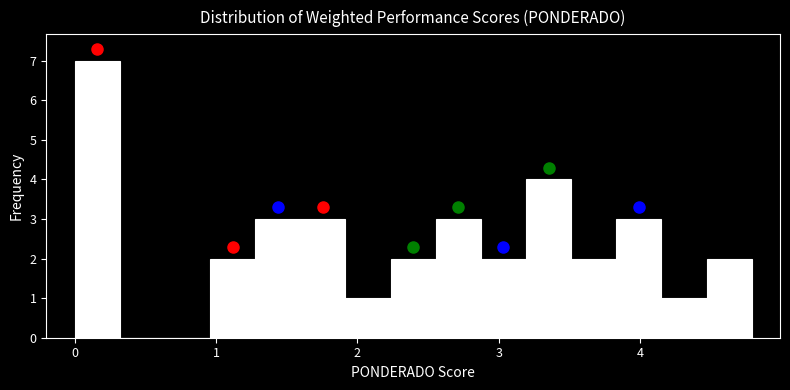

Read against the x-axis, roughly where is the centre of the tallest bar?

0.2